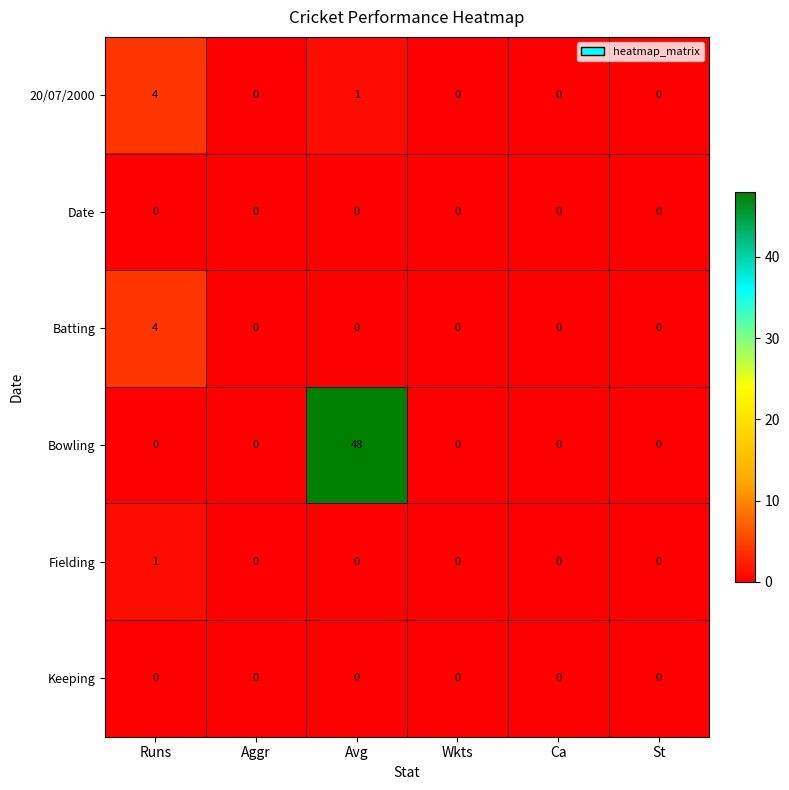

What is the spread (max minus min) of values at Runs?

4